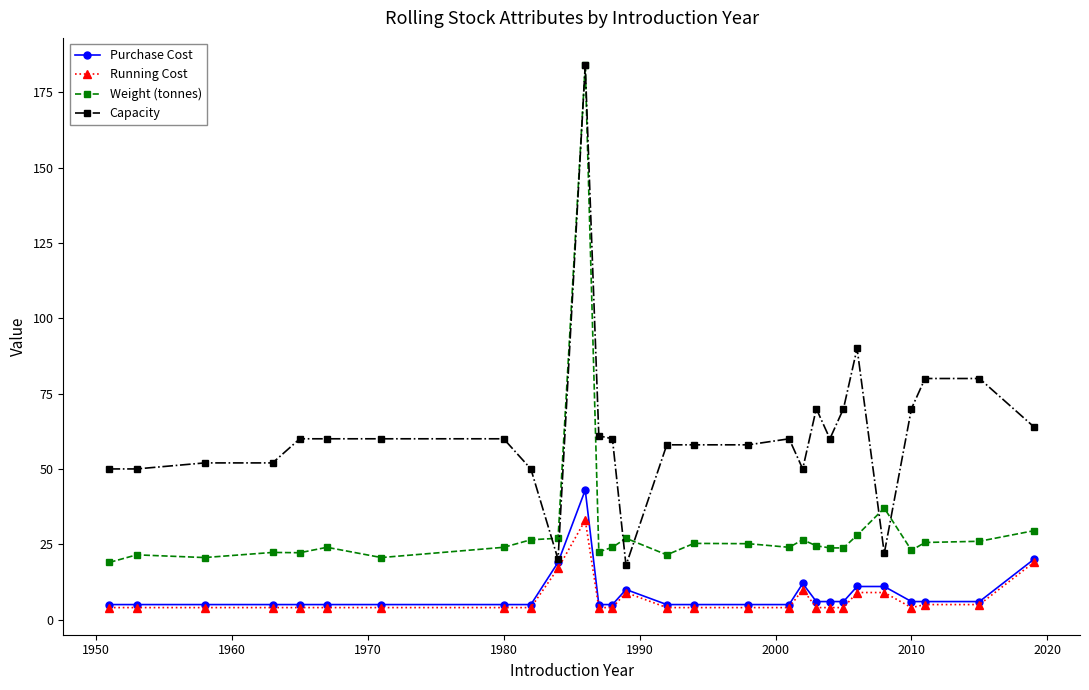

What is the value of the Running Cost point at the 11th from the left?

33.0